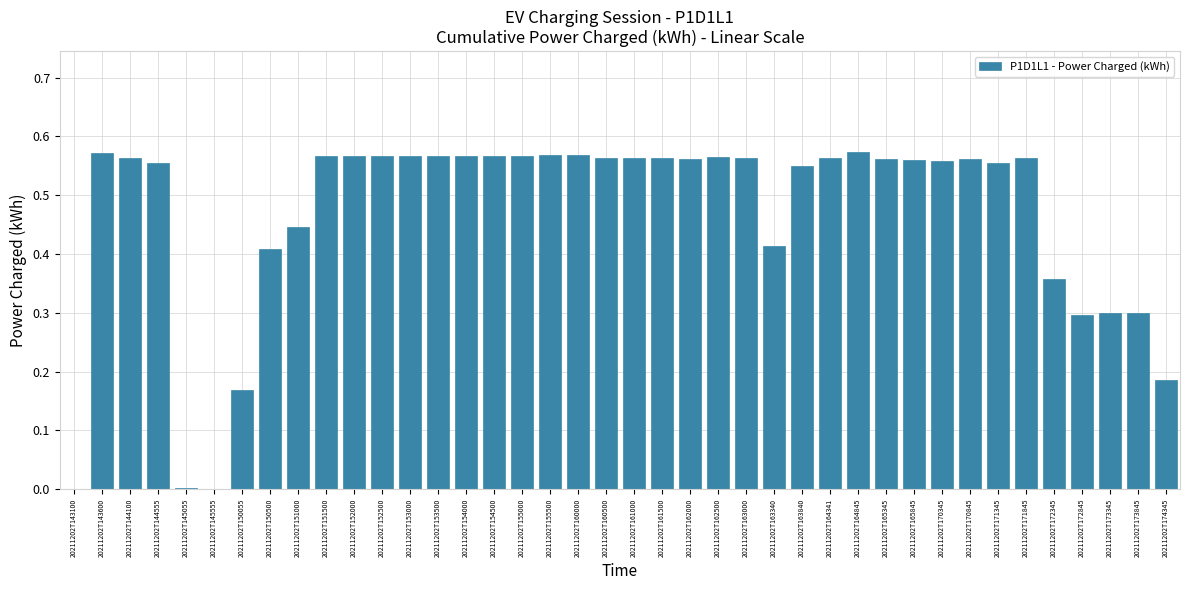

What is the sum of all values?

18.7